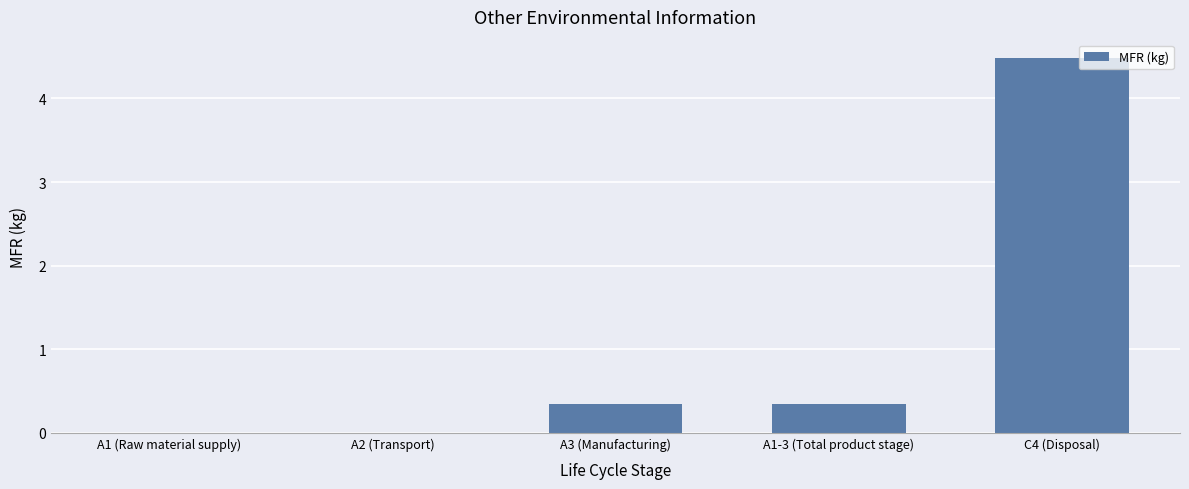

What is the change in value from A2 (Transport) to C4 (Disposal)?

+4.5